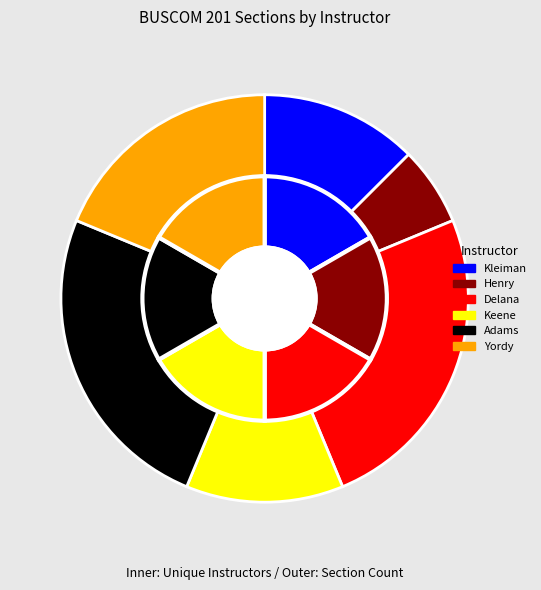

Which has a higher value, Henry or Yordy?

Yordy